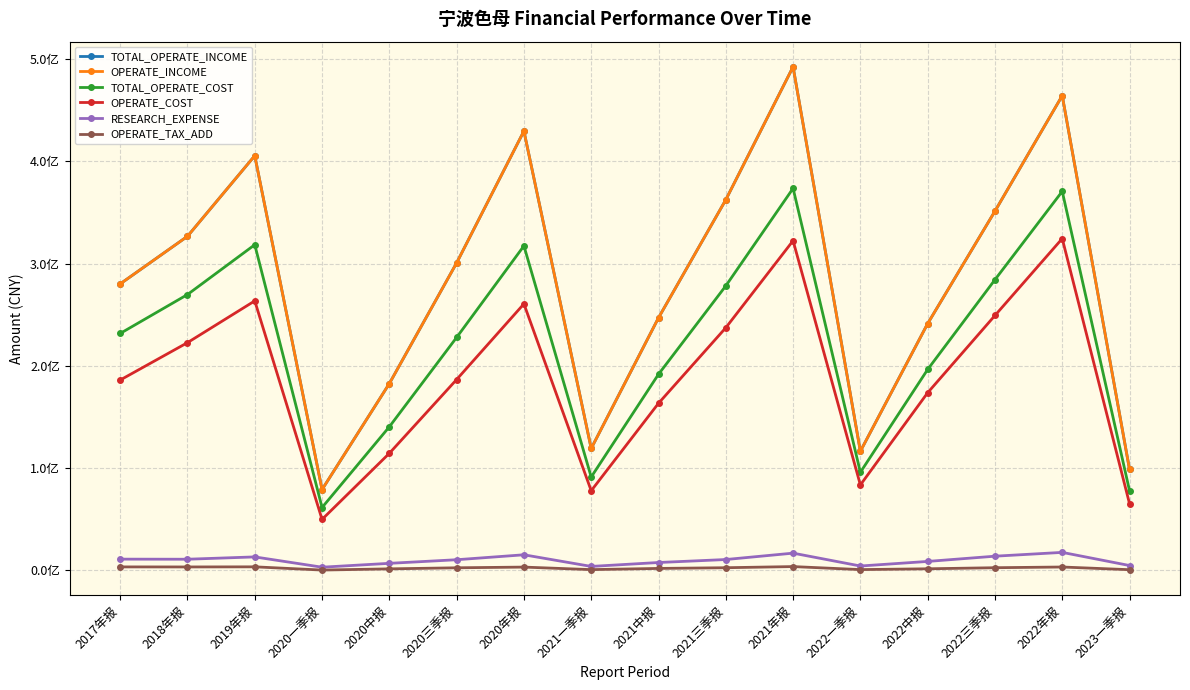

Does the chart have visible grid lines?

Yes